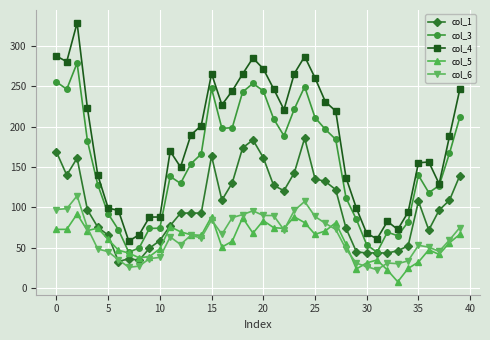

True or false: col_5 has more than 1 points higher than both neighbors.

True